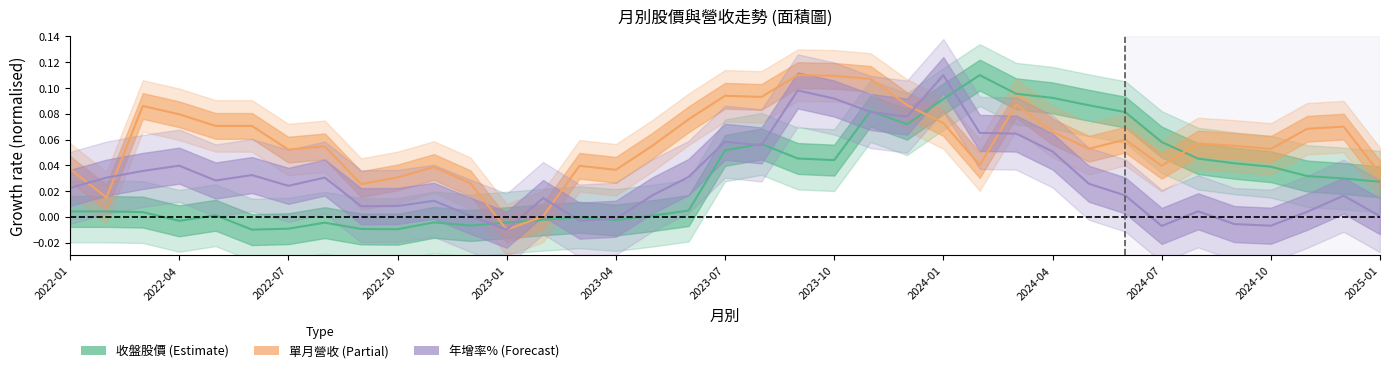

What is the label of the 9th point from the left?

2022-09